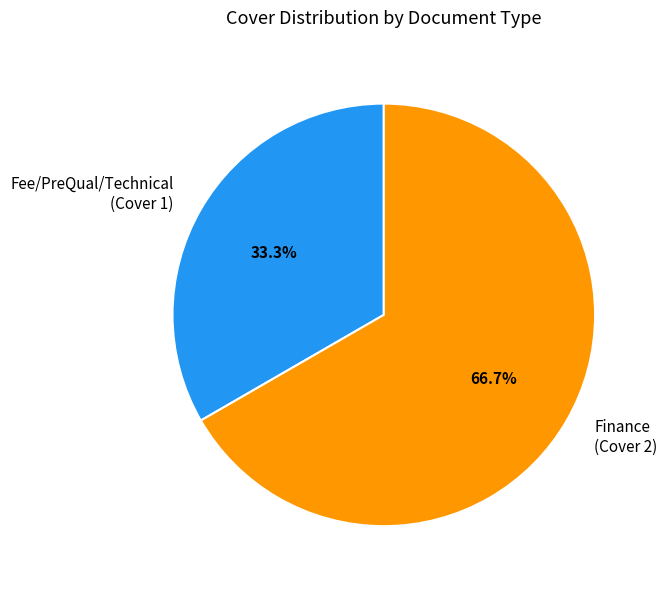

Does any single category account for the majority?

Yes